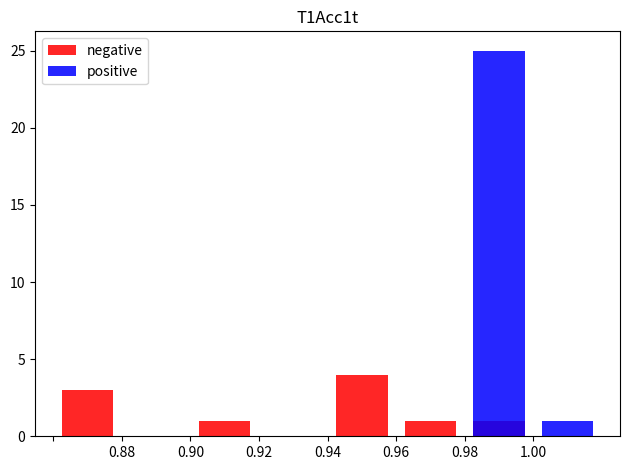

The value of positive at 0.98 is 0. True or false?

True